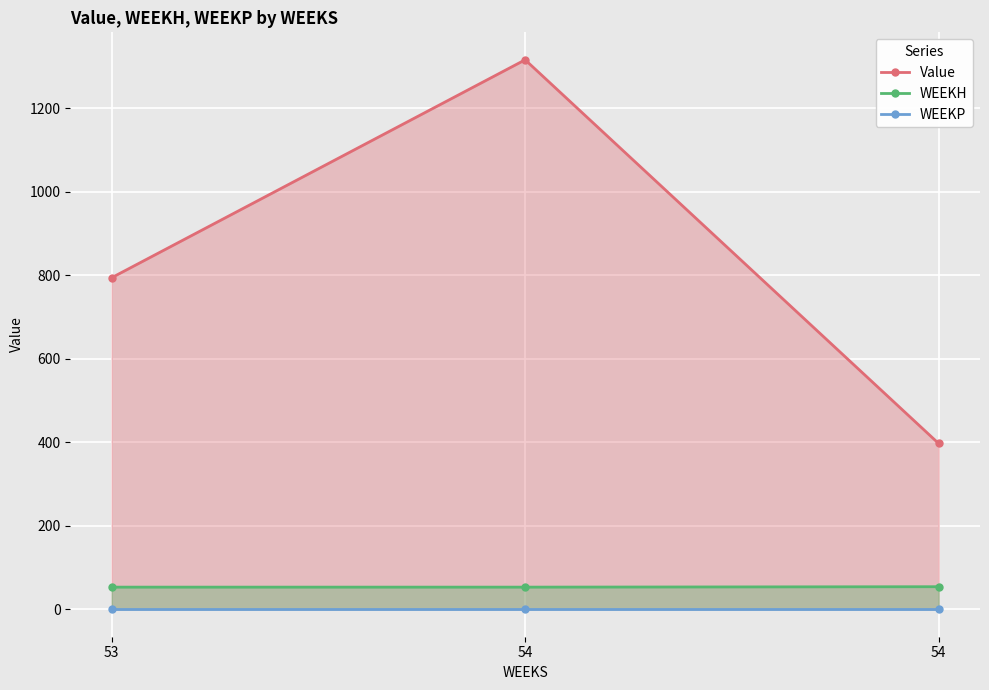

Rank the series at 54 from highest to lowest value.

Value, WEEKH, WEEKP